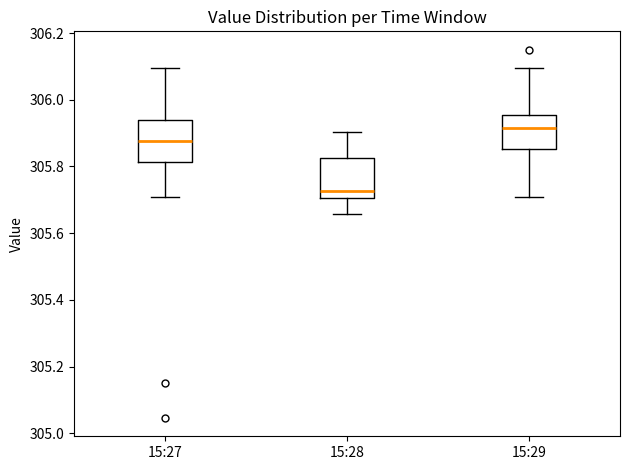

Where does the upper whisker of the box for 15:28 end on the y-axis? The values are not printed on the chart, so give them approximately, as read against the axis.

305.90